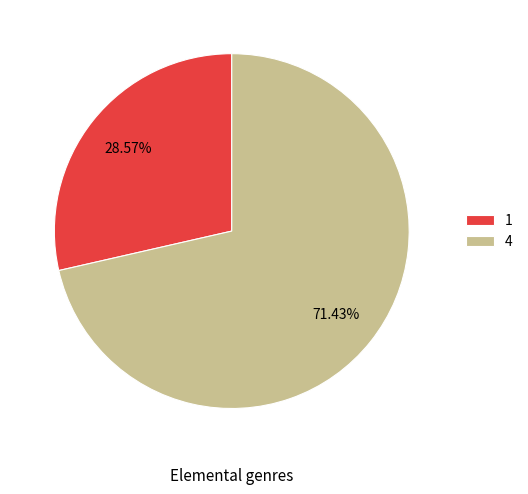

To the nearest percent, what percentage of the pie is 4?

71%